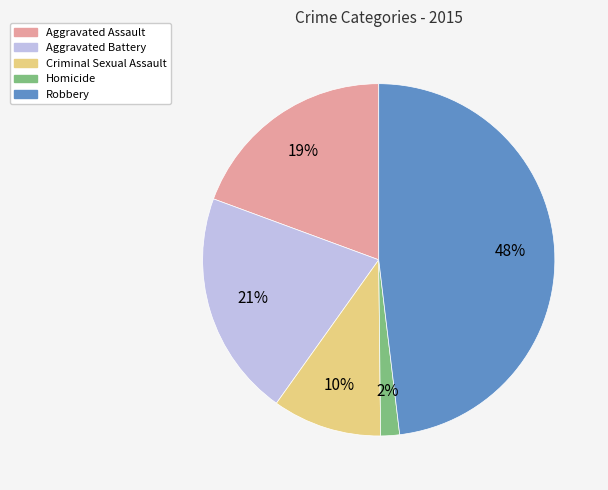

Approximately how many times larger is the value at Aggravated Assault compared to Robbery?

0.4